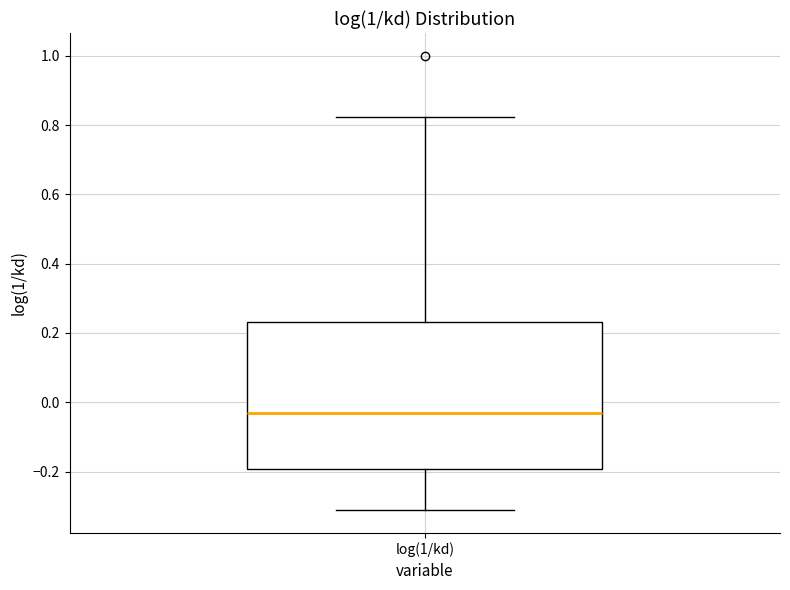

Read this box plot against the y-axis: the position of the median line, the range covered by the box, and the ends of both whiskers. The values are not printed on the chart, so give them approximately, as read against the axis.

median -0.04, box -0.20 to 0.24, whiskers -0.32 to 0.82